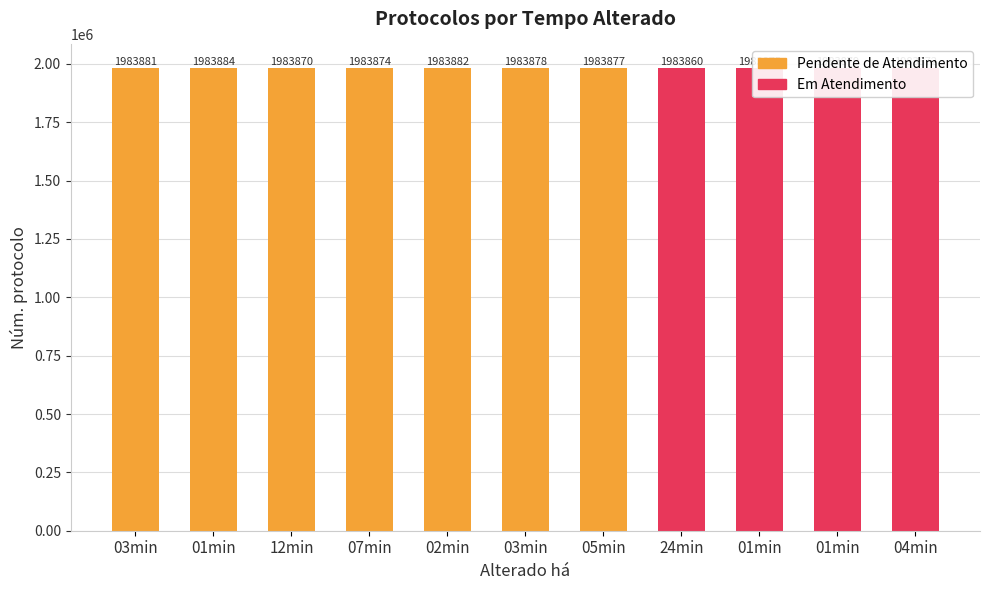

Rank the categories by Pendente de Atendimento value from lowest to highest.

24min, 01min, 01min, 04min, 12min, 07min, 05min, 03min, 03min, 02min, 01min